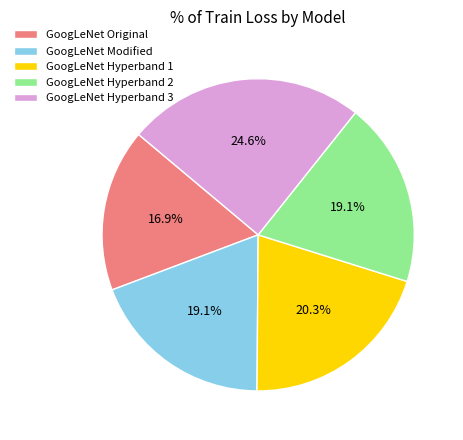

Approximately how many times larger is the value at GoogLeNet Hyperband 3 compared to GoogLeNet Modified?

1.3